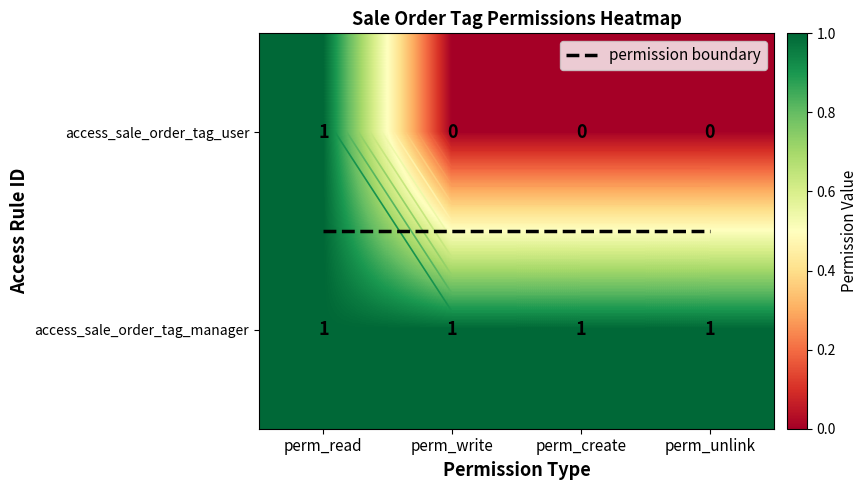

The value at perm_write is -1. True or false?

False